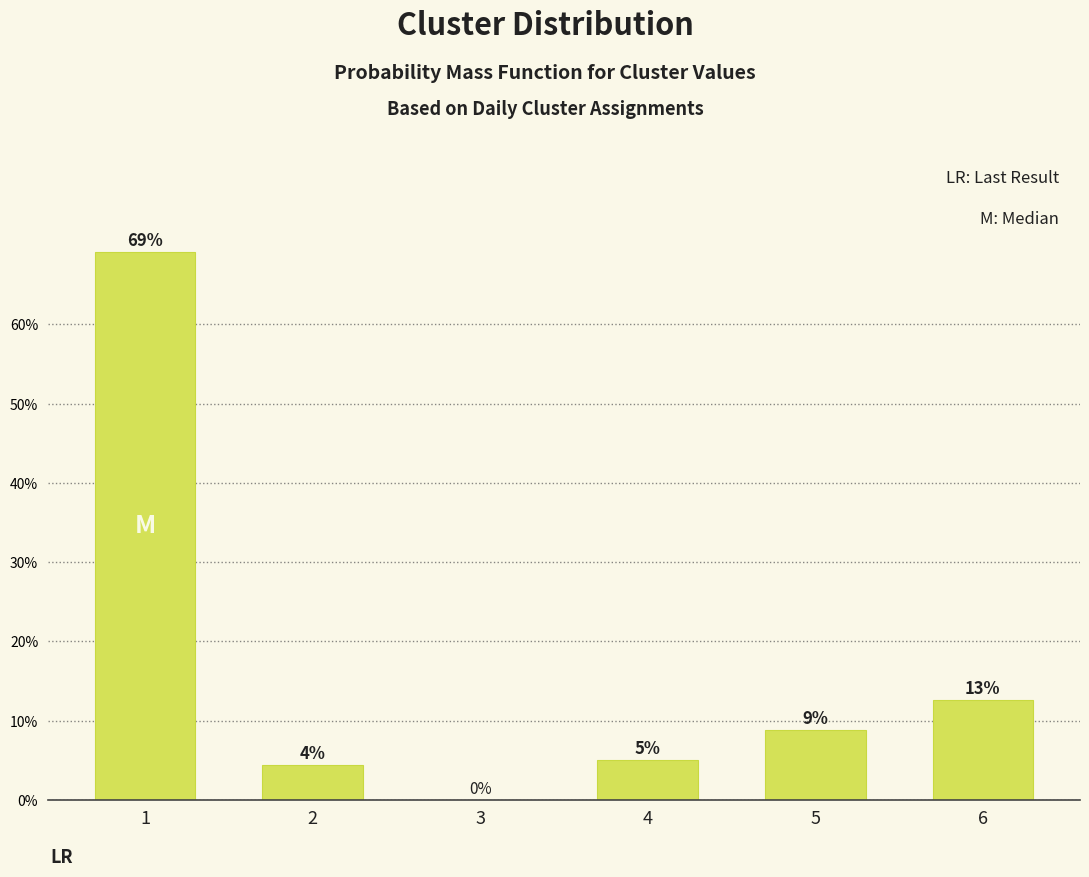

Between 5 and 6, which is larger?

6